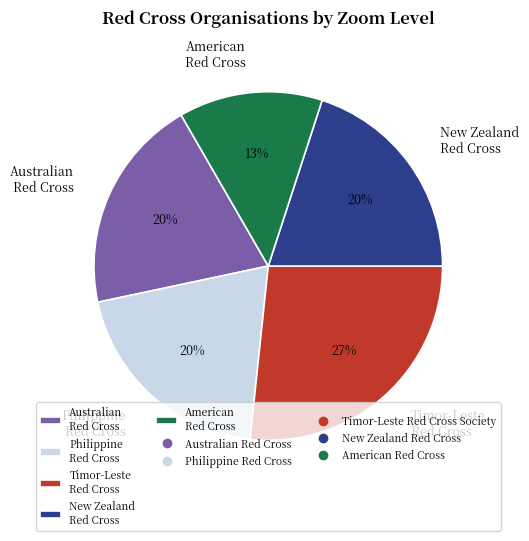

To the nearest percent, what is the combined percentage of Timor-Leste Red Cross and Philippine Red Cross?

47%